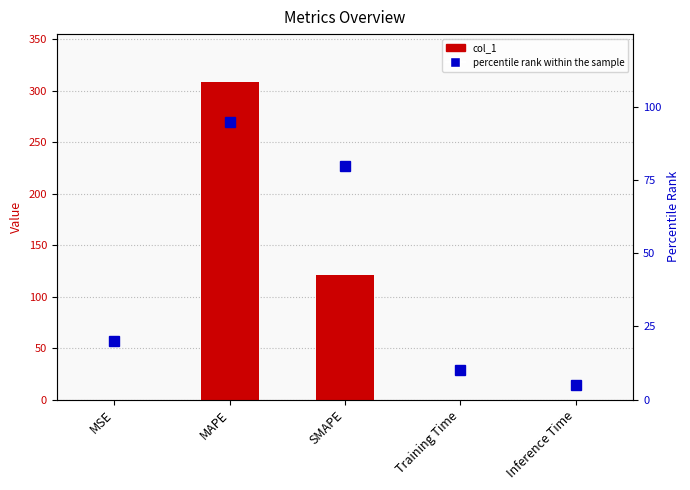

What is the label of the 5th bar from the right?

MSE